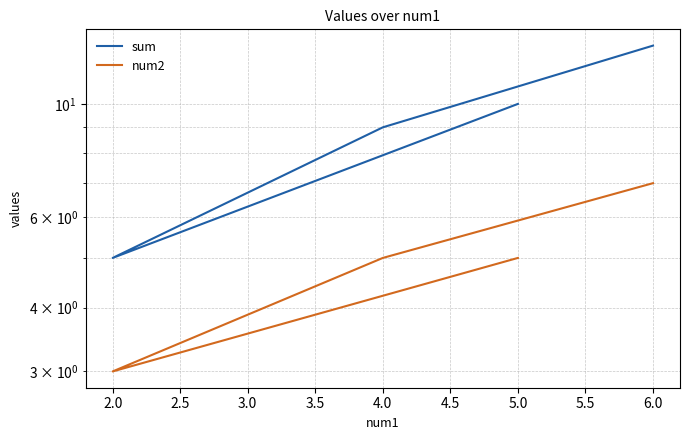

What is the label of the 2nd point from the left?

2.0